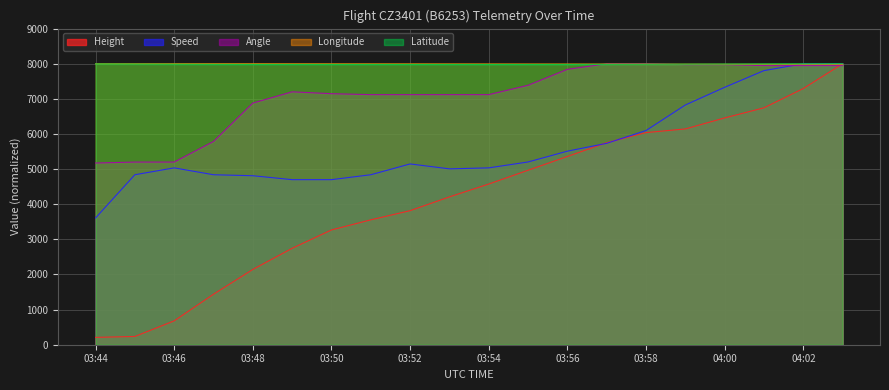

What position from the left is 04:03?

20